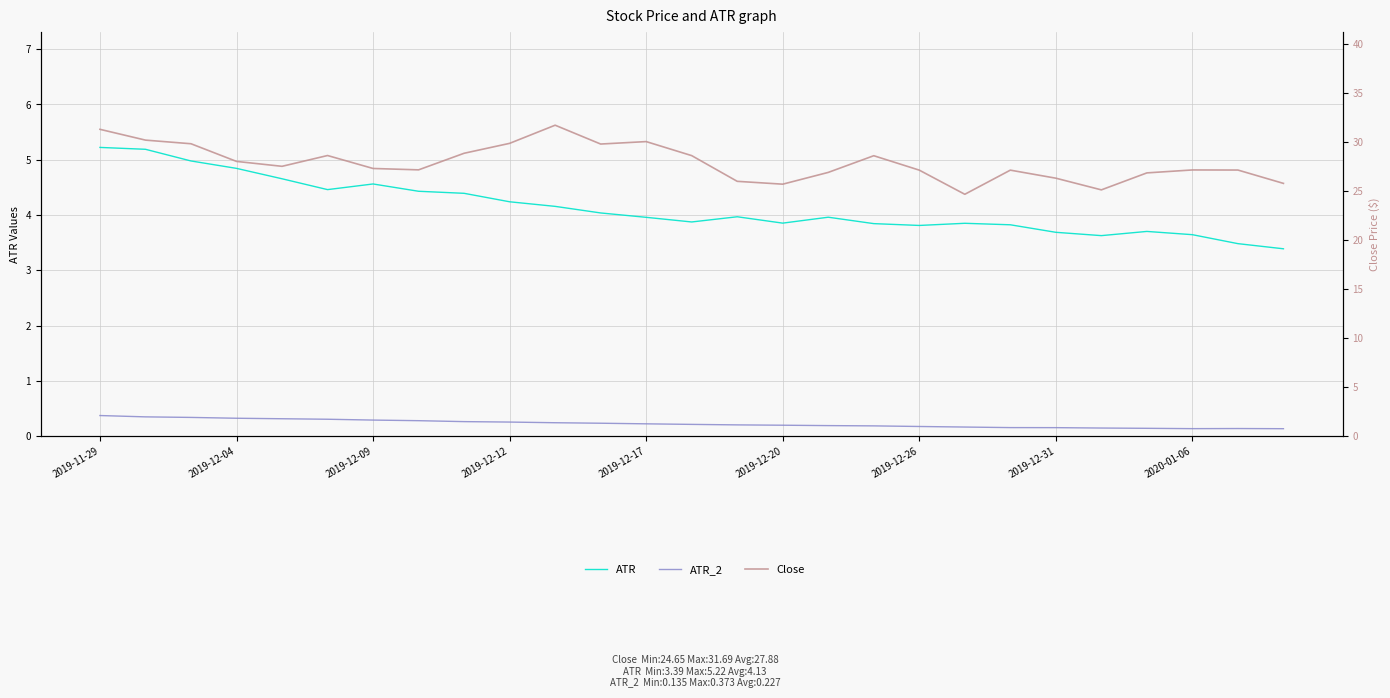

What is the sum of all ATR_2 values?

6.1